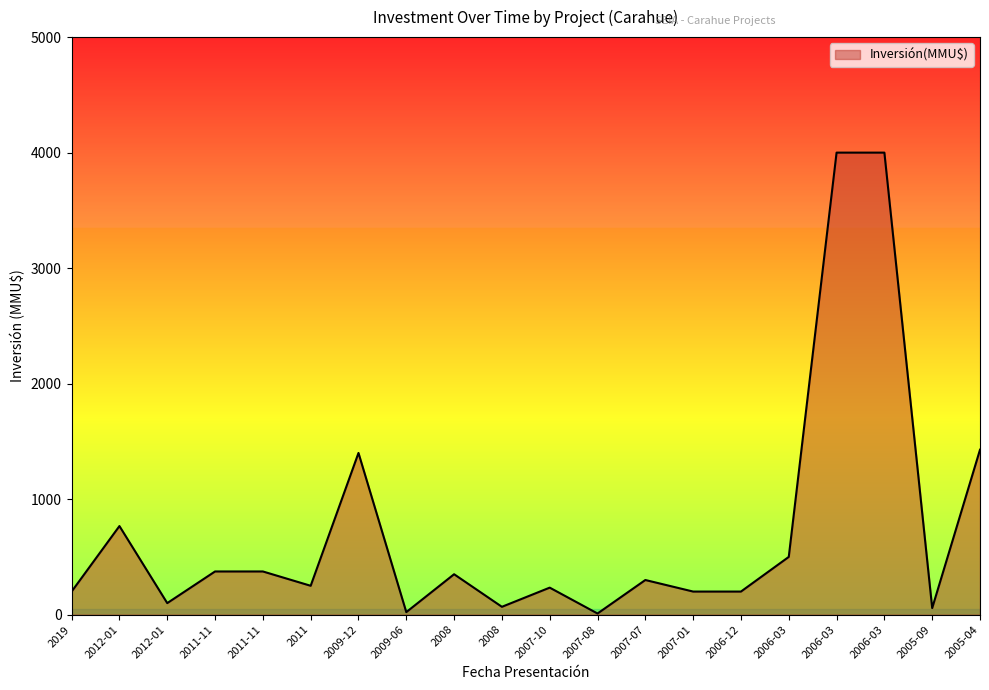

How many lines are shown in the chart?

1